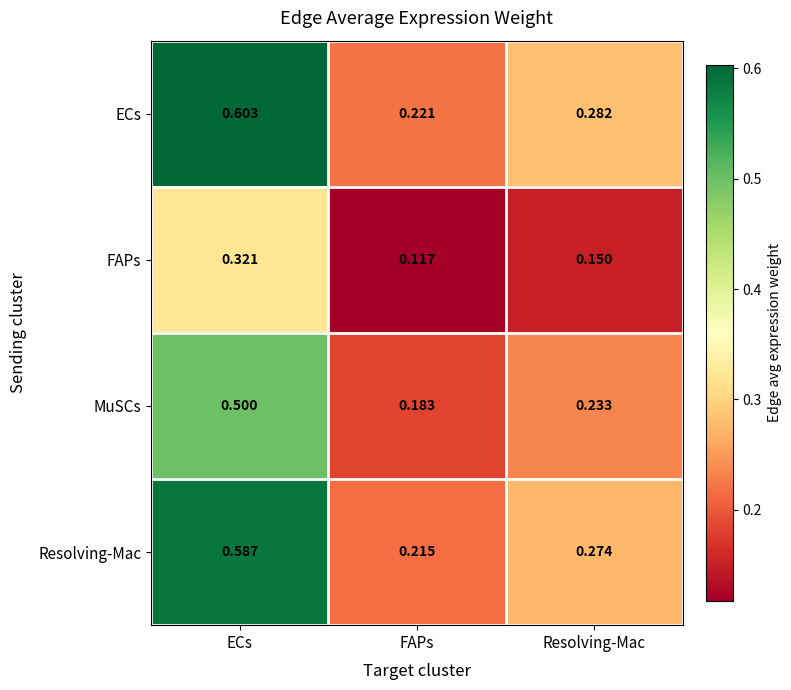

Which series has the largest range (max minus min)?

ECs